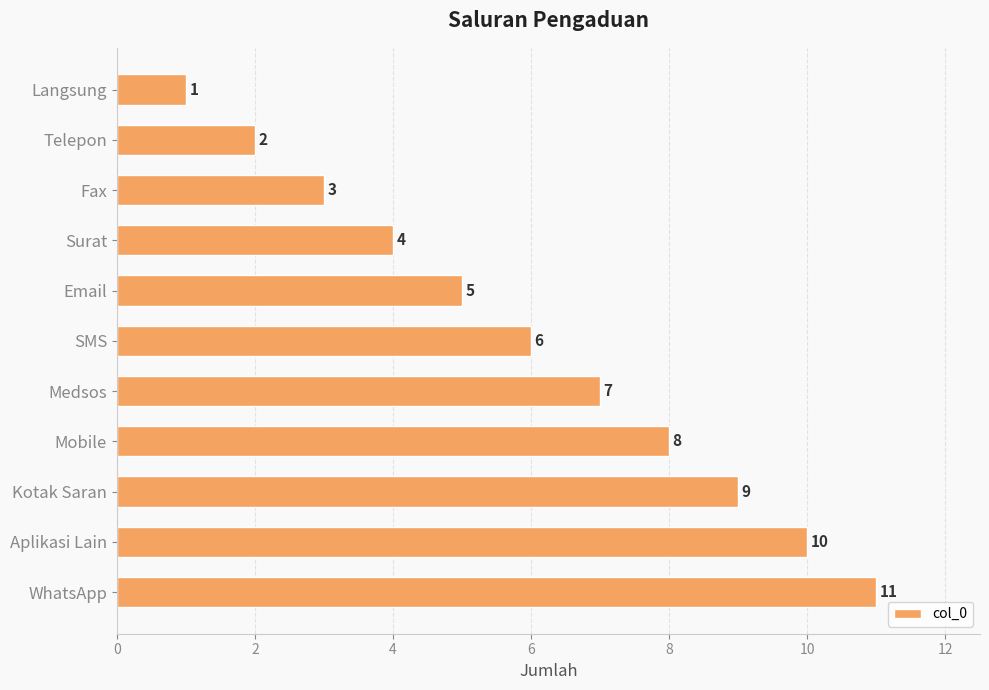

Between Fax and Aplikasi Lain, which is larger?

Aplikasi Lain